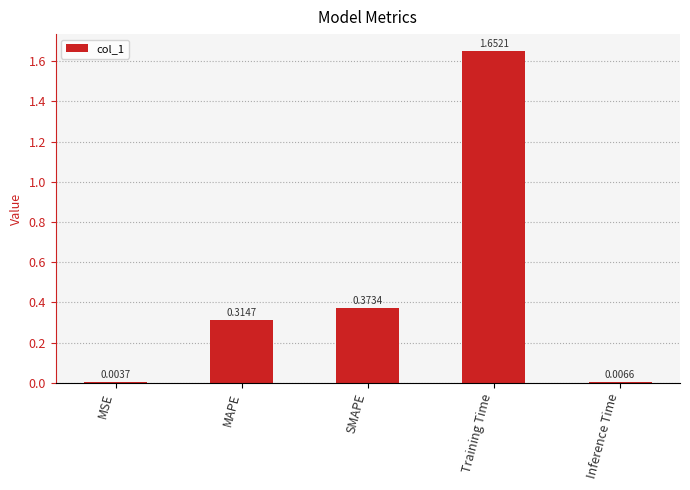

At which category does the chart reach its peak across all series?

Training Time